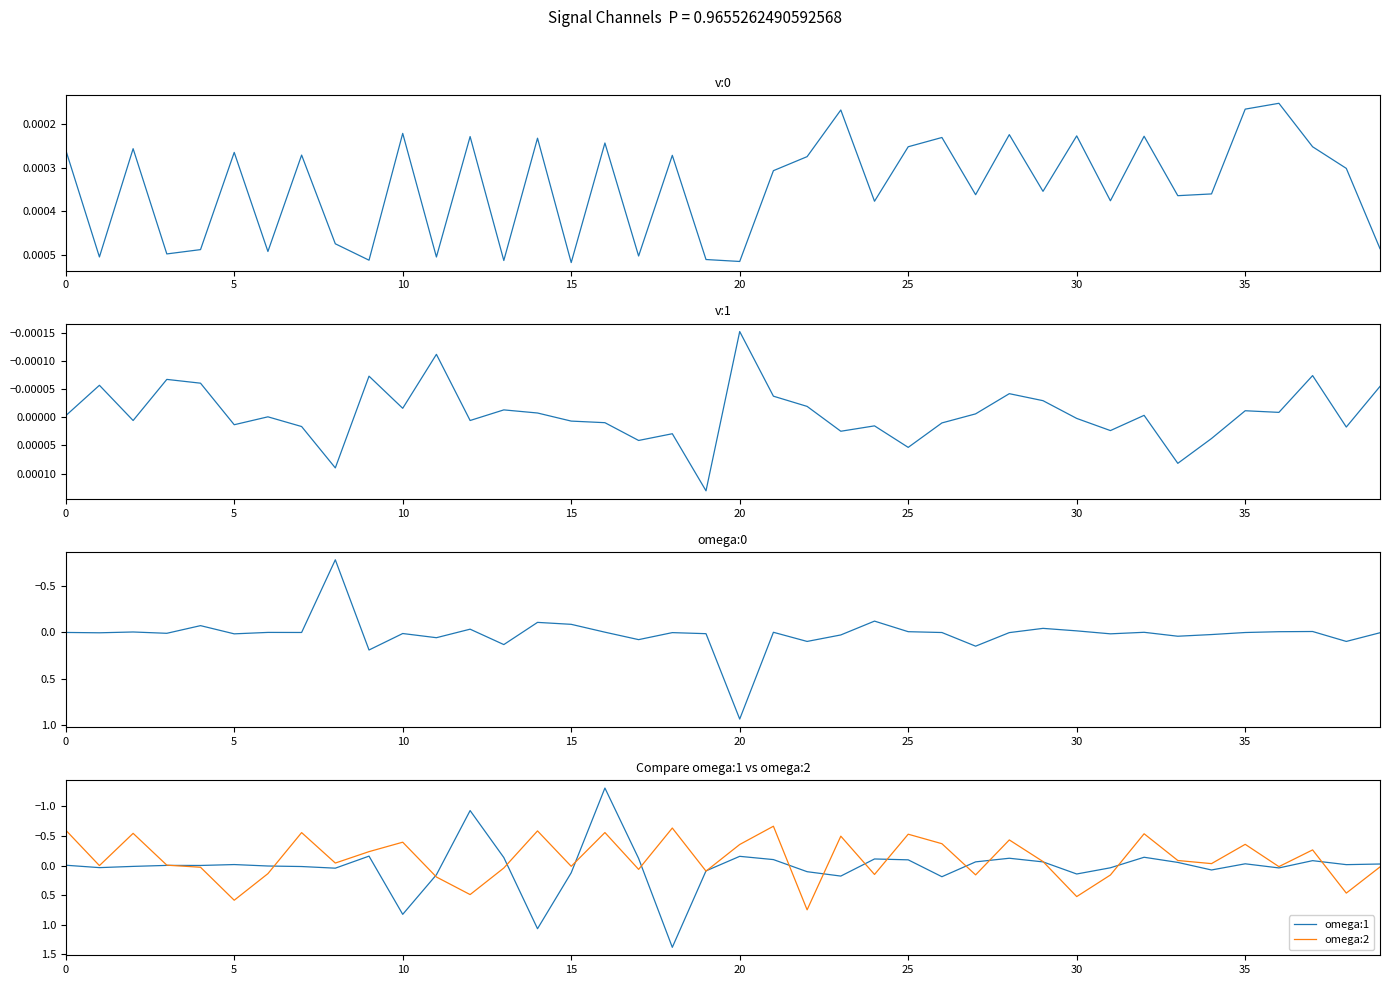

What is the maximum value for omega:1?

1.4